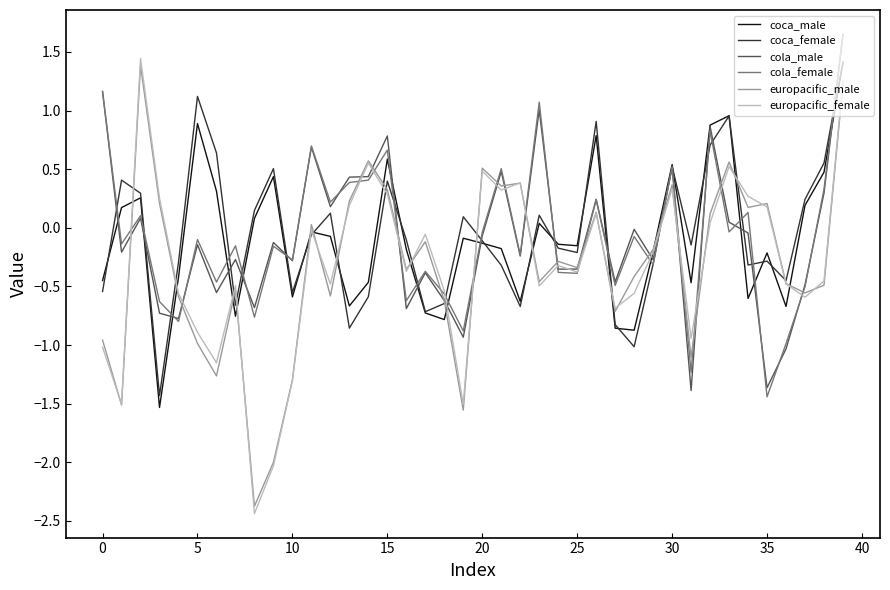

What is the smallest value displayed?

-2.4